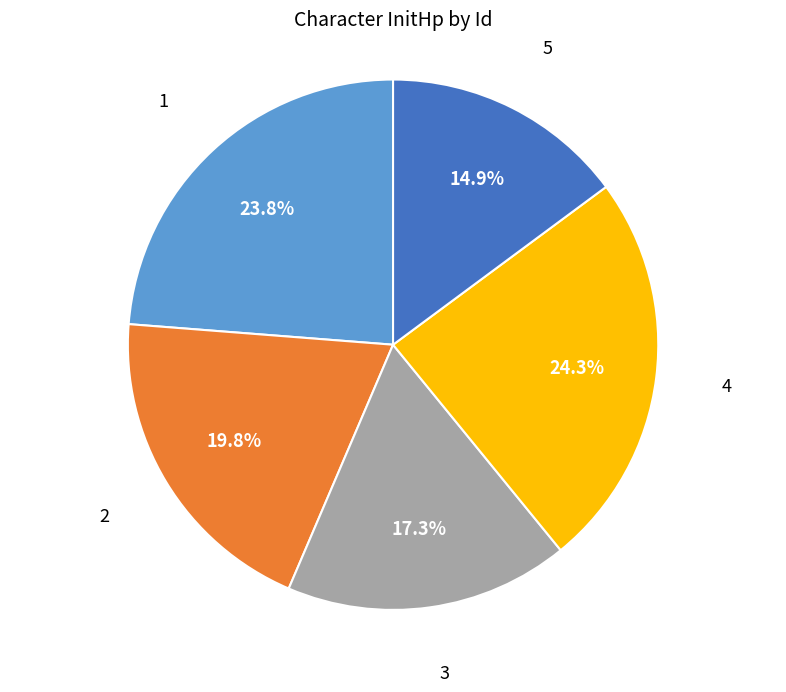

Which category has the smallest portion of the pie?

5